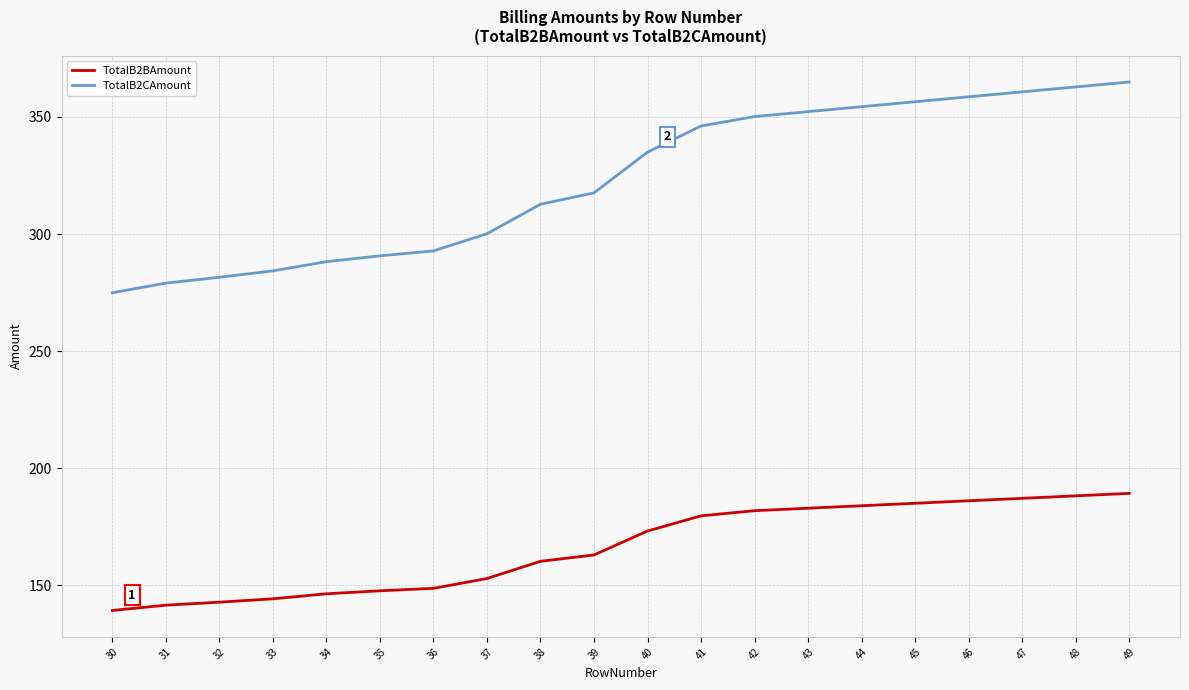

List the series in order of their peak value, lowest first.

TotalB2BAmount, TotalB2CAmount